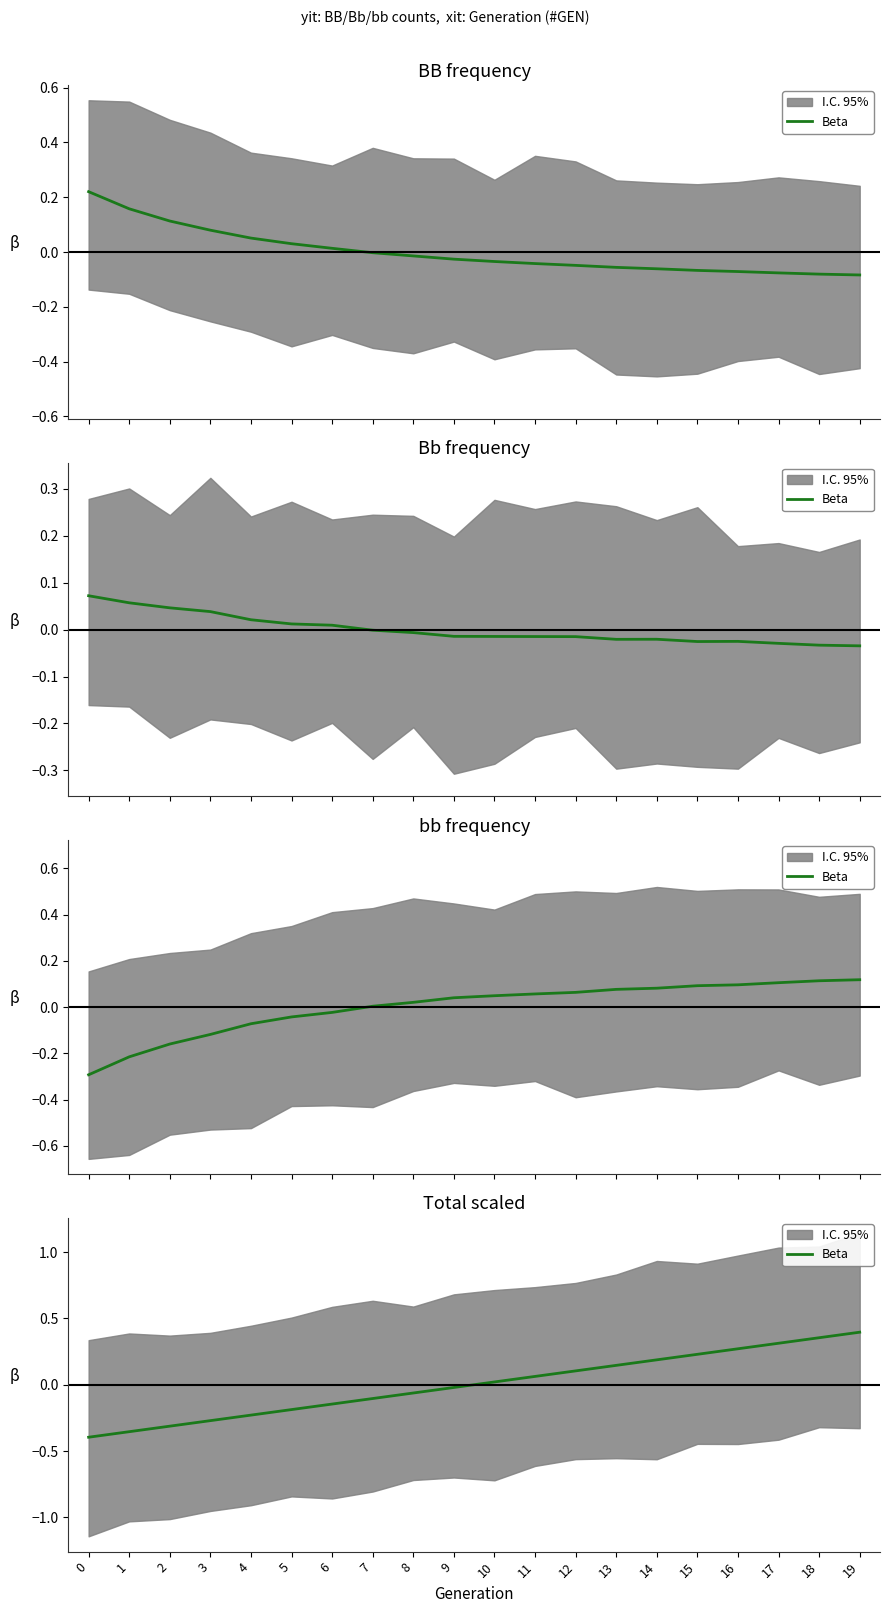

What is the smallest value displayed?

-0.4